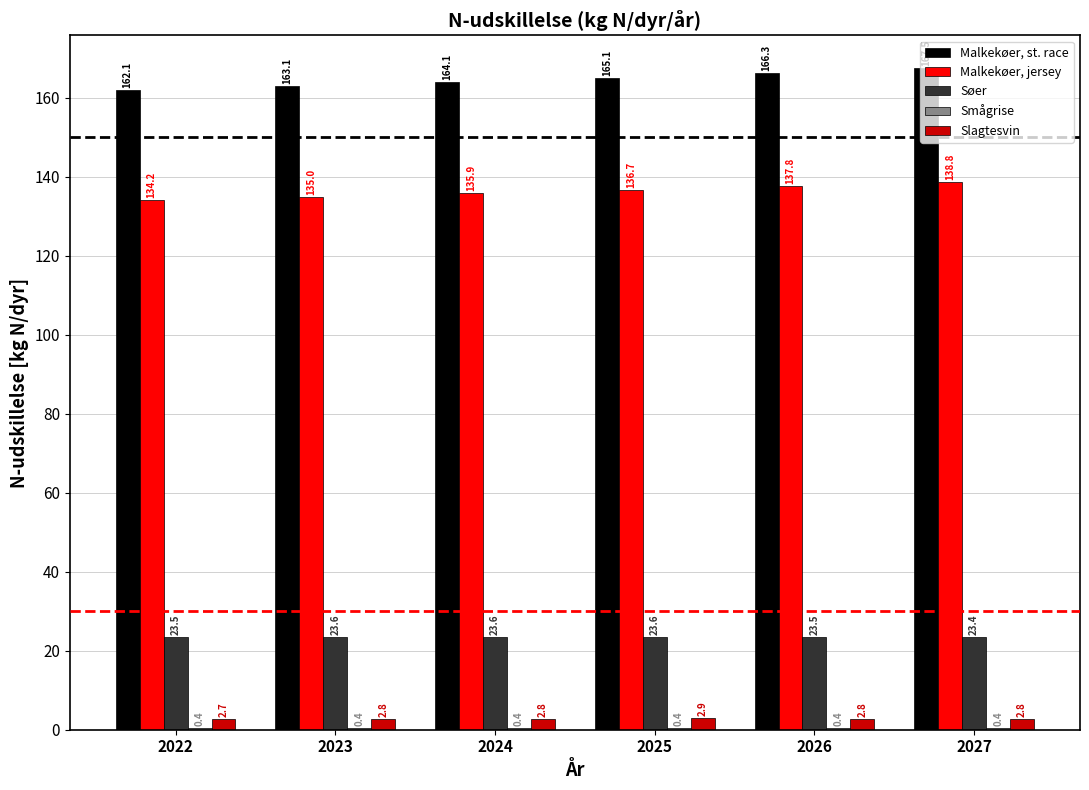

At which category is the sum across all series the highest?

2027